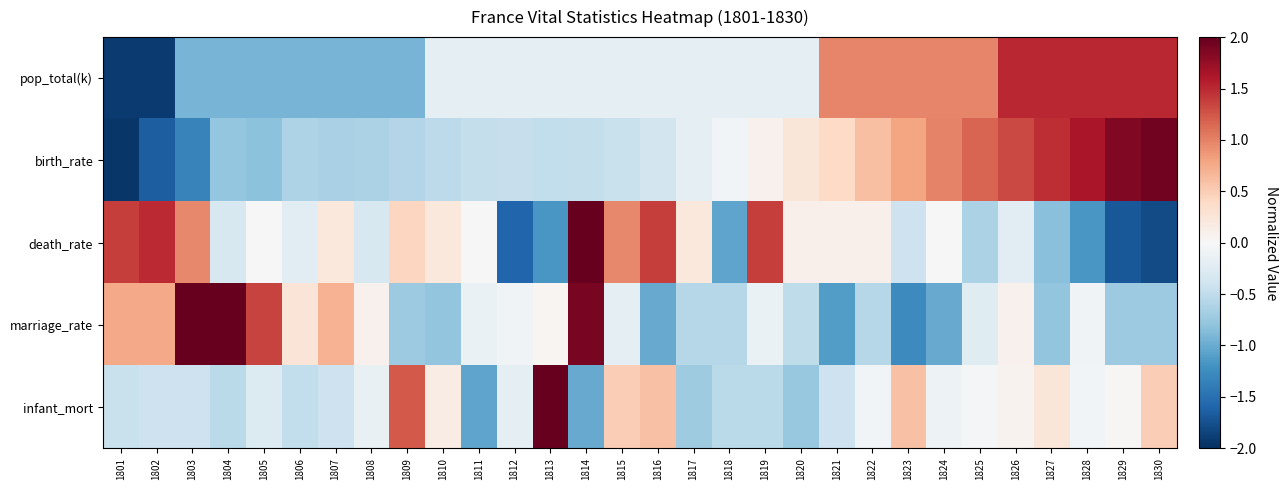

Reading left to right, transcribe all the data shown in this chart.

pop_total(k): 1801=-1.9	1802=-1.9	1803=-0.9	1804=-0.9	1805=-0.9	1806=-0.9	1807=-0.9	1808=-0.9	1809=-0.9	1810=-0.2	1811=-0.2	1812=-0.2	1813=-0.2	1814=-0.2	1815=-0.2	1816=-0.2	1817=-0.2	1818=-0.2	1819=-0.2	1820=-0.2	1821=1.0	1822=1.0	1823=1.0	1824=1.0	1825=1.0	1826=1.5	1827=1.5	1828=1.5	1829=1.5	1830=1.5
birth_rate: 1801=-1.9	1802=-1.6	1803=-1.3	1804=-0.8	1805=-0.8	1806=-0.6	1807=-0.6	1808=-0.6	1809=-0.6	1810=-0.5	1811=-0.5	1812=-0.5	1813=-0.5	1814=-0.5	1815=-0.5	1816=-0.4	1817=-0.2	1818=-0.1	1819=0.1	1820=0.2	1821=0.4	1822=0.6	1823=0.8	1824=1.0	1825=1.2	1826=1.3	1827=1.5	1828=1.6	1829=1.9	1830=1.9
death_rate: 1801=1.4	1802=1.5	1803=1.0	1804=-0.3	1805=0.0	1806=-0.2	1807=0.2	1808=-0.3	1809=0.4	1810=0.2	1811=0.0	1812=-1.6	1813=-1.2	1814=2.4	1815=1.0	1816=1.4	1817=0.2	1818=-1.1	1819=1.4	1820=0.1	1821=0.1	1822=0.1	1823=-0.4	1824=0.0	1825=-0.6	1826=-0.2	1827=-0.8	1828=-1.2	1829=-1.7	1830=-1.8
marriage_rate: 1801=0.8	1802=0.8	1803=2.7	1804=2.6	1805=1.4	1806=0.3	1807=0.7	1808=0.1	1809=-0.7	1810=-0.8	1811=-0.1	1812=-0.1	1813=0.0	1814=1.9	1815=-0.2	1816=-1.0	1817=-0.6	1818=-0.6	1819=-0.1	1820=-0.5	1821=-1.1	1822=-0.6	1823=-1.3	1824=-1.0	1825=-0.2	1826=0.1	1827=-0.8	1828=-0.1	1829=-0.7	1830=-0.7
infant_mort: 1801=-0.4	1802=-0.4	1803=-0.4	1804=-0.5	1805=-0.3	1806=-0.5	1807=-0.4	1808=-0.1	1809=1.2	1810=0.2	1811=-1.1	1812=-0.2	1813=4.7	1814=-1.0	1815=0.5	1816=0.6	1817=-0.7	1818=-0.5	1819=-0.5	1820=-0.8	1821=-0.4	1822=-0.1	1823=0.6	1824=-0.1	1825=-0.0	1826=0.1	1827=0.2	1828=-0.1	1829=0.0	1830=0.5